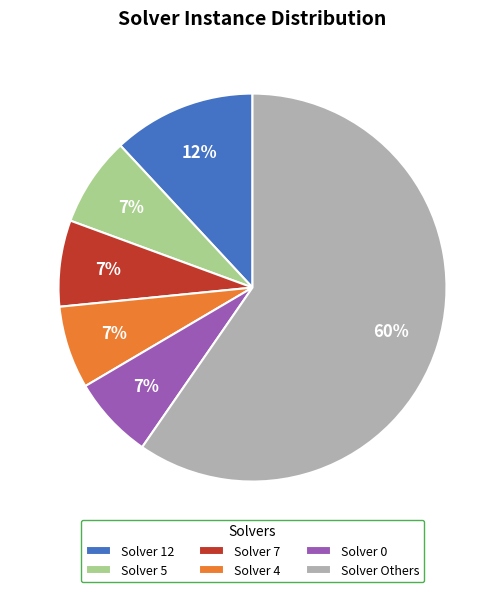

Which has a higher value, Solver Others or Solver 7?

Solver Others